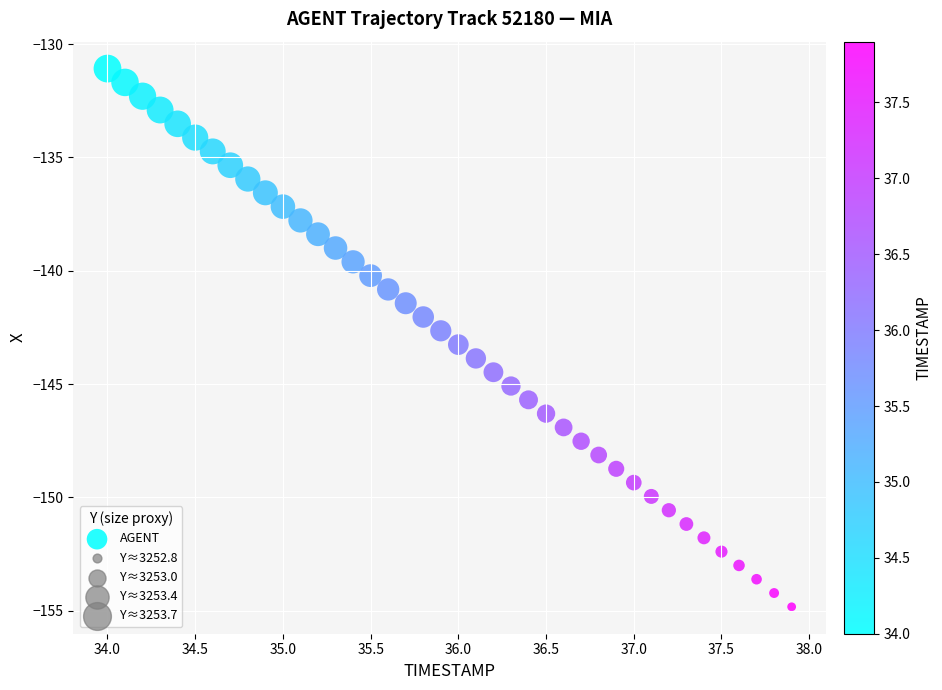

What is the range of X values (max minus min)?

3.9